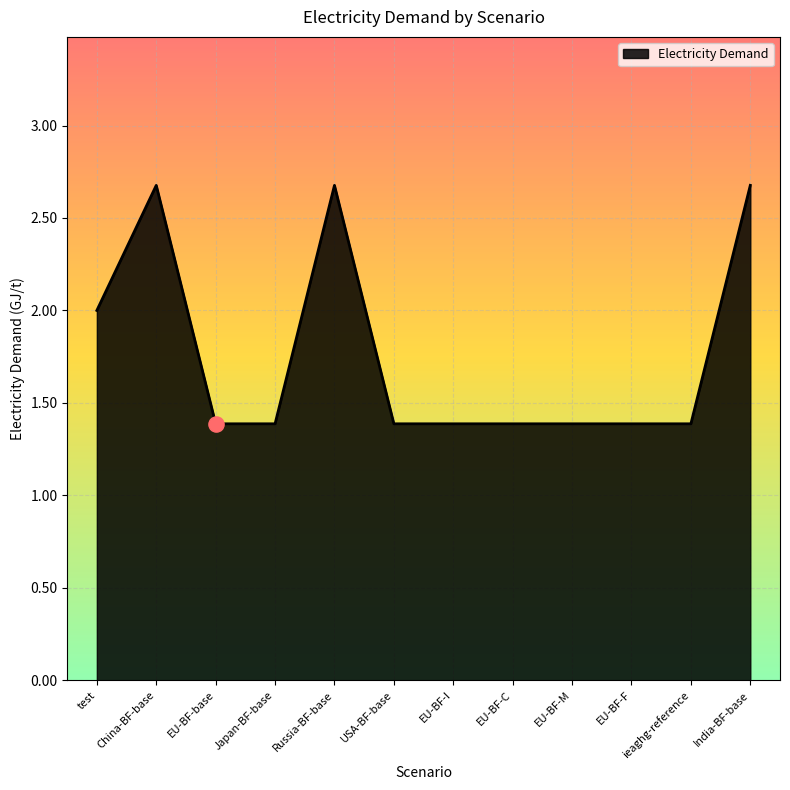

What is the change in value from China-BF-base to Japan-BF-base?

-1.3